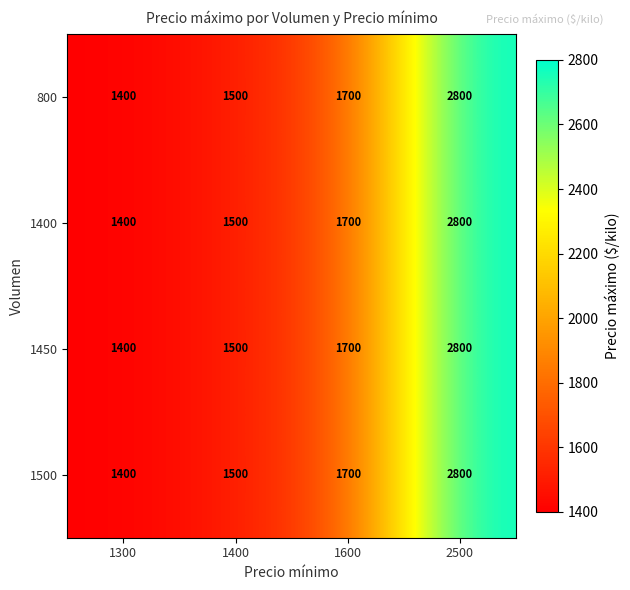

Rank the categories by 800 value from highest to lowest.

2500, 1600, 1400, 1300